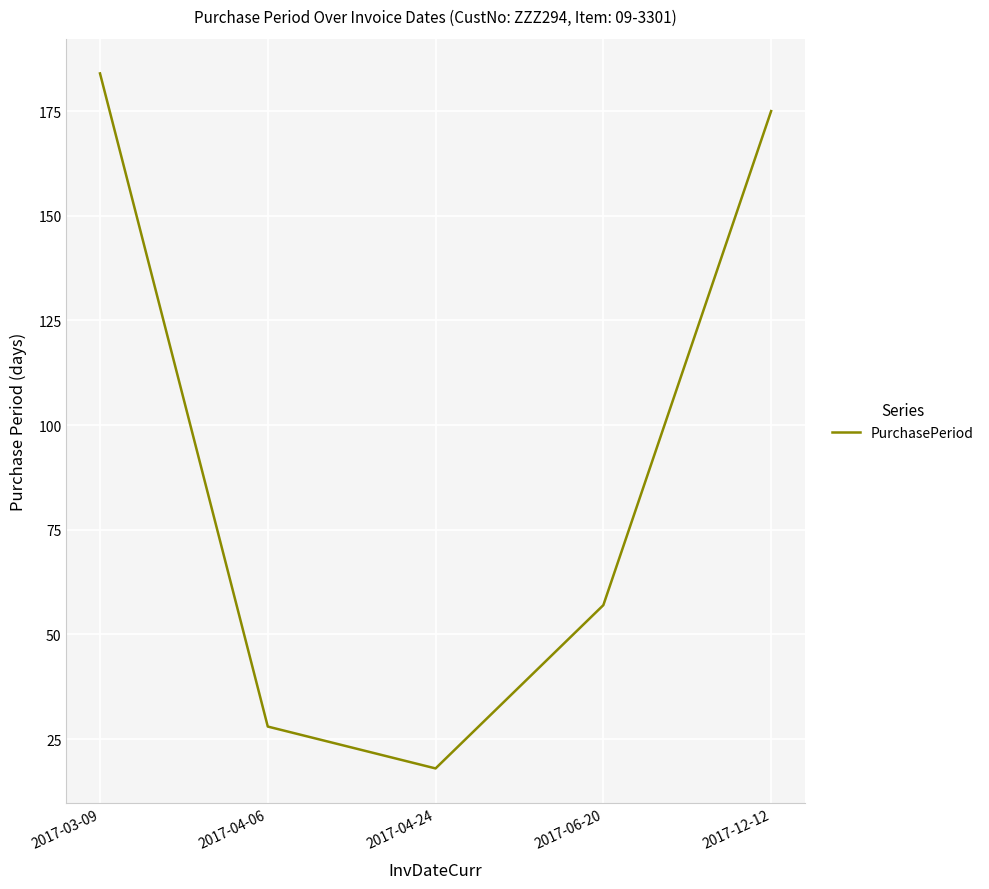

List the labels in order of value, smallest first.

2017-04-24, 2017-04-06, 2017-06-20, 2017-12-12, 2017-03-09